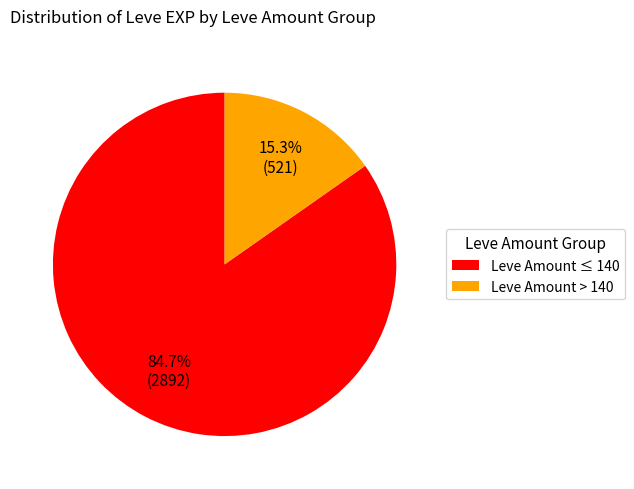

Which slice is the largest?

Leve Amount ≤ 140